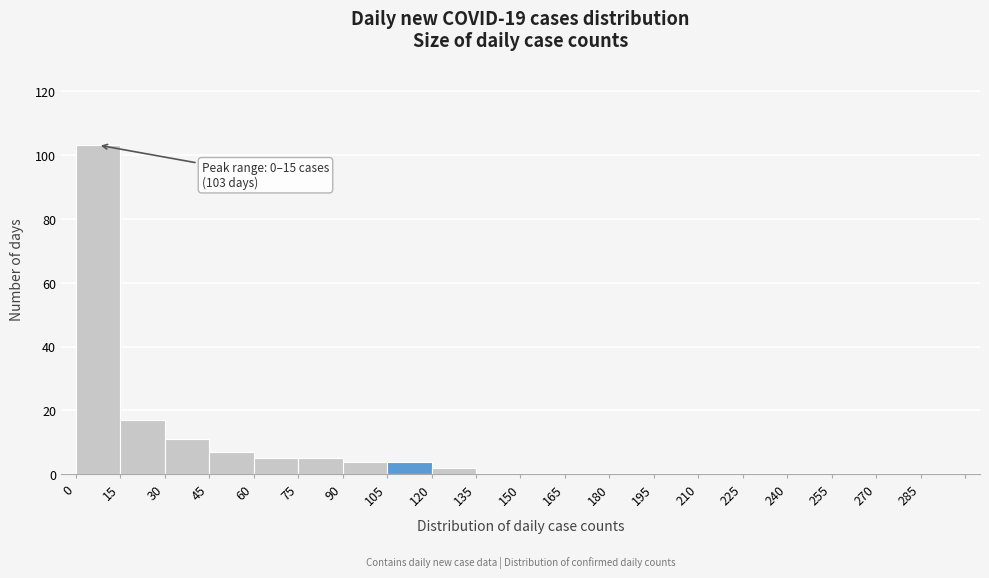

Which range on the x-axis has the tallest bar?

0 to 15